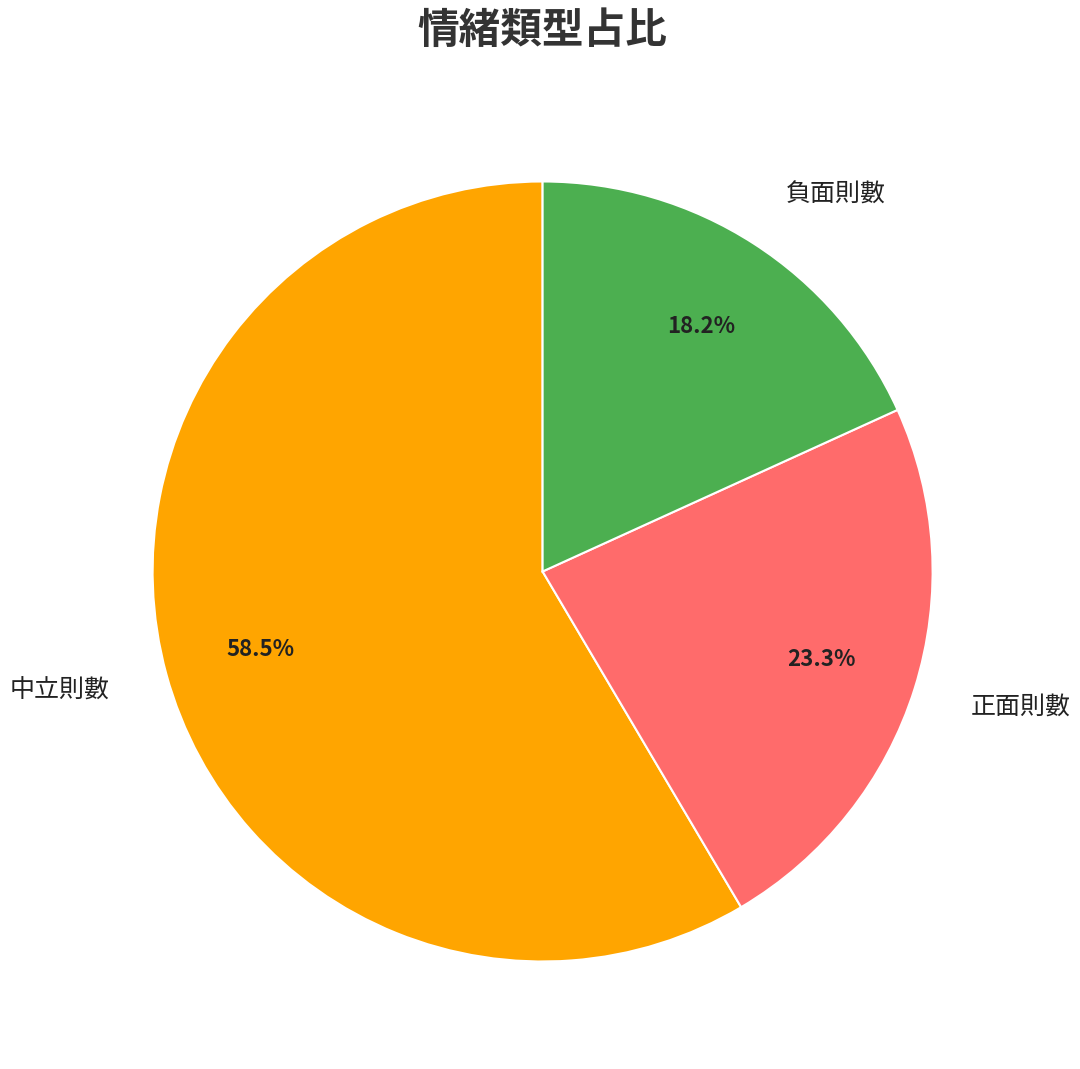

The 中立則數 slice represents 47% of the pie. True or false?

False